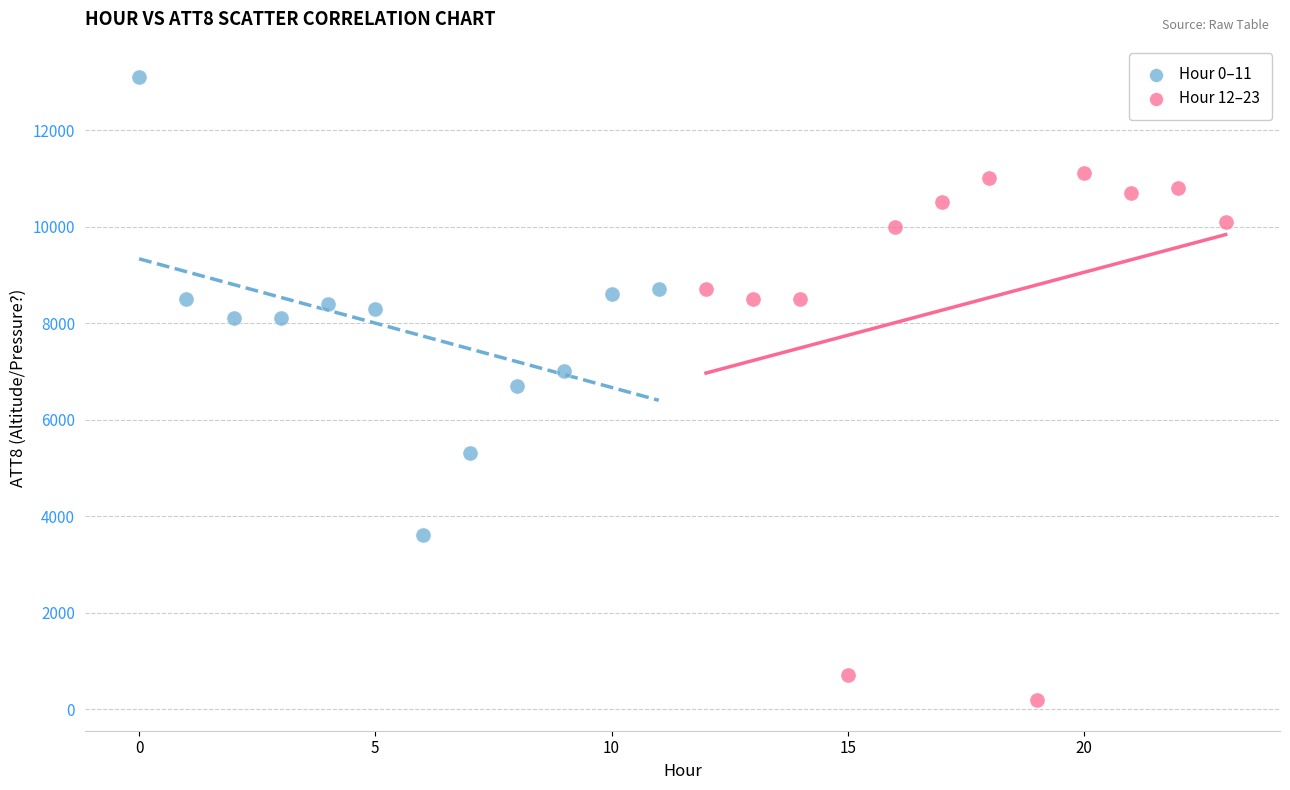

Which series contains the lowest Y value?

Hour 12–23